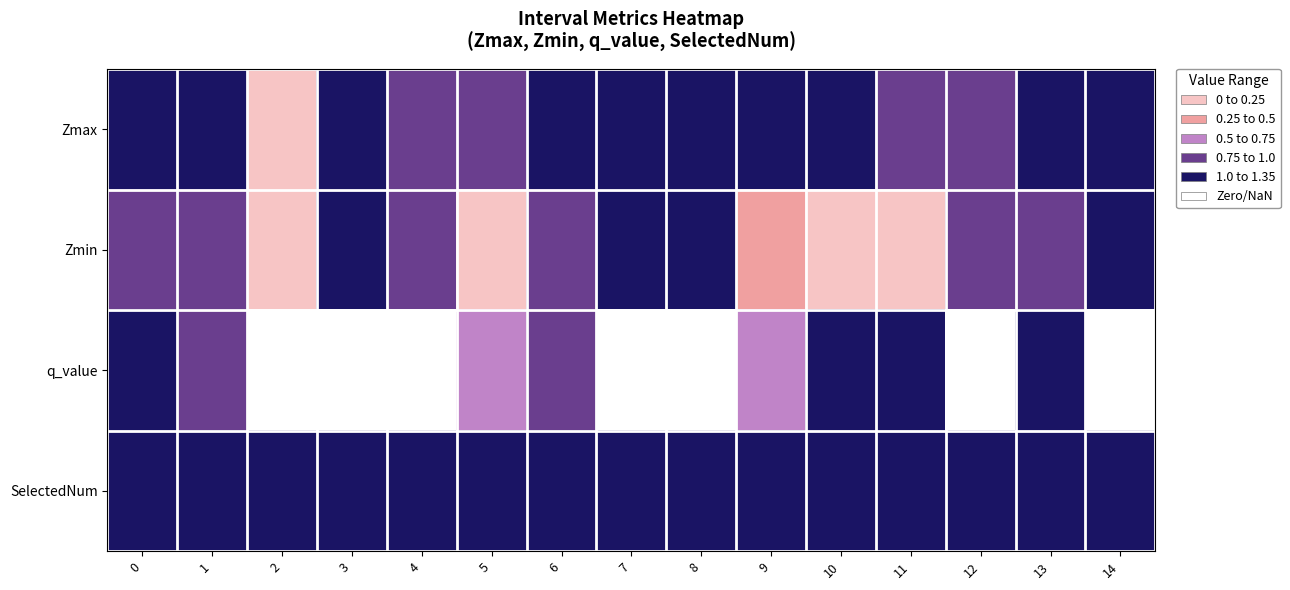

At how many categories does at least one series exceed 4?

1